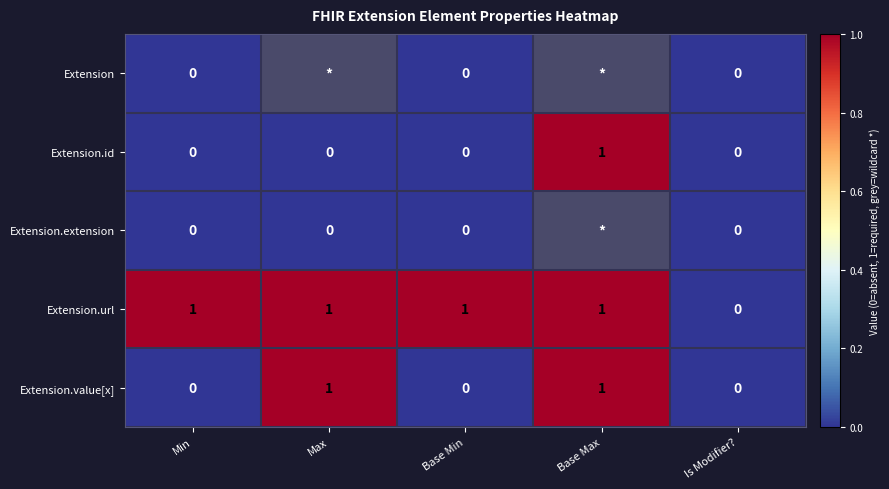

How many positive values does the Extension.url series have?

4